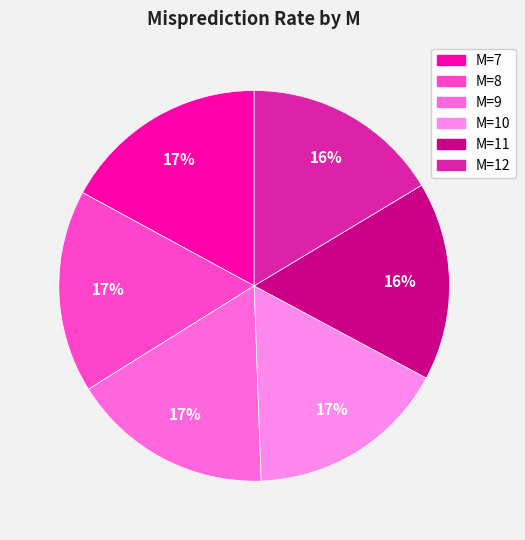

Count the number of slices in the pie.

6